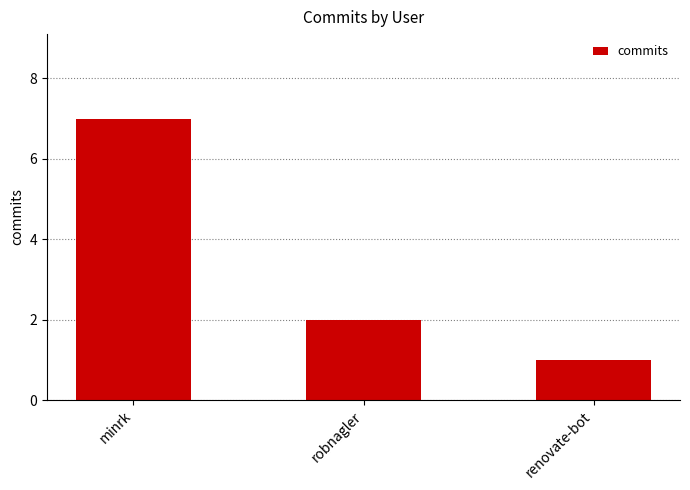

The chart shows a value of 0 at renovate-bot. True or false?

False